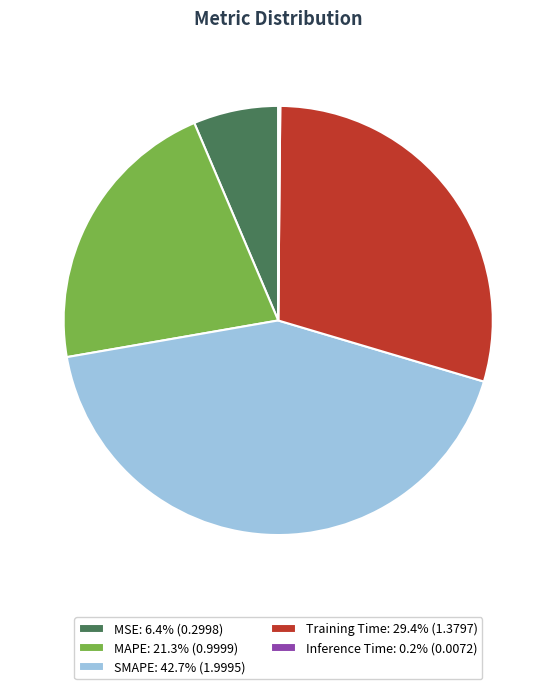

Do MSE: 6.4% (0.2998) and SMAPE: 42.7% (1.9995) together represent more than half of the pie?

No